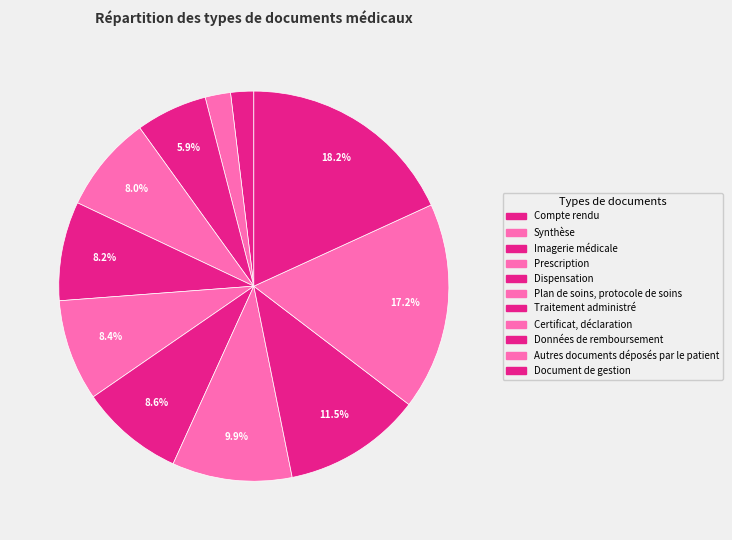

What is the total percentage of Autres documents déposés par le patient and Compte rendu?

19.1%